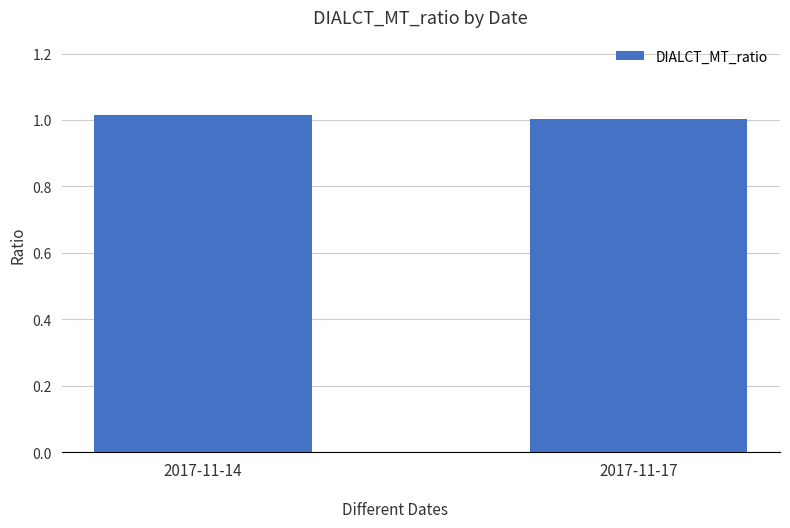

Which label corresponds to the largest value in the chart?

2017-11-14